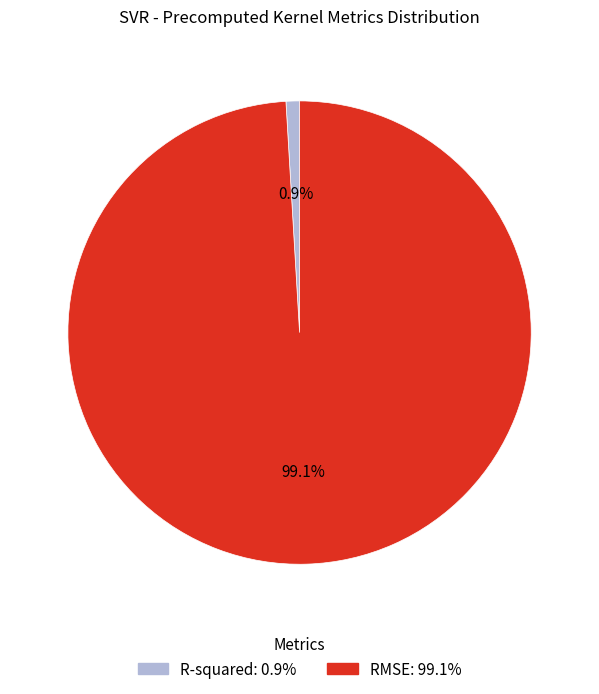

What is the majority slice?

RMSE